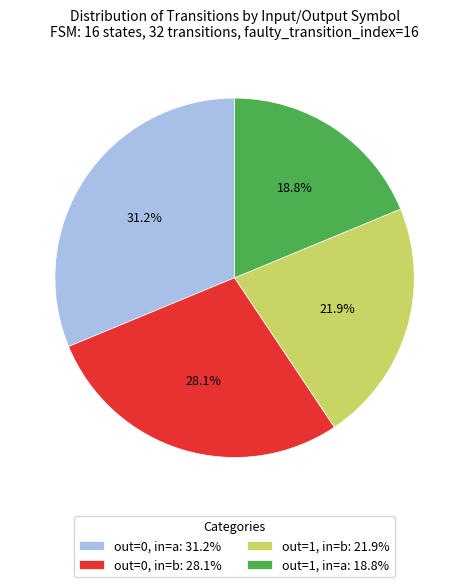

Combined, do out=1, in=b: 21.9% and out=0, in=a: 31.2% account for over 50%?

Yes